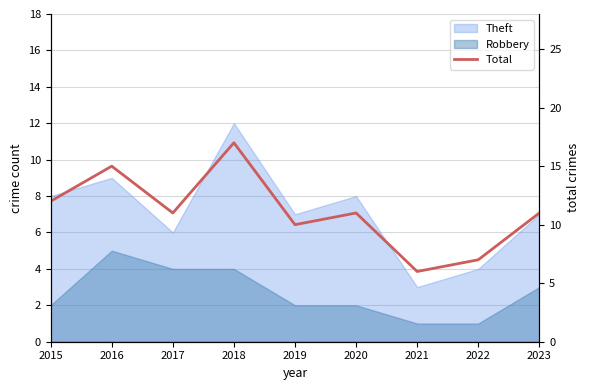

Is it true that the value at 2022 is 7?

True